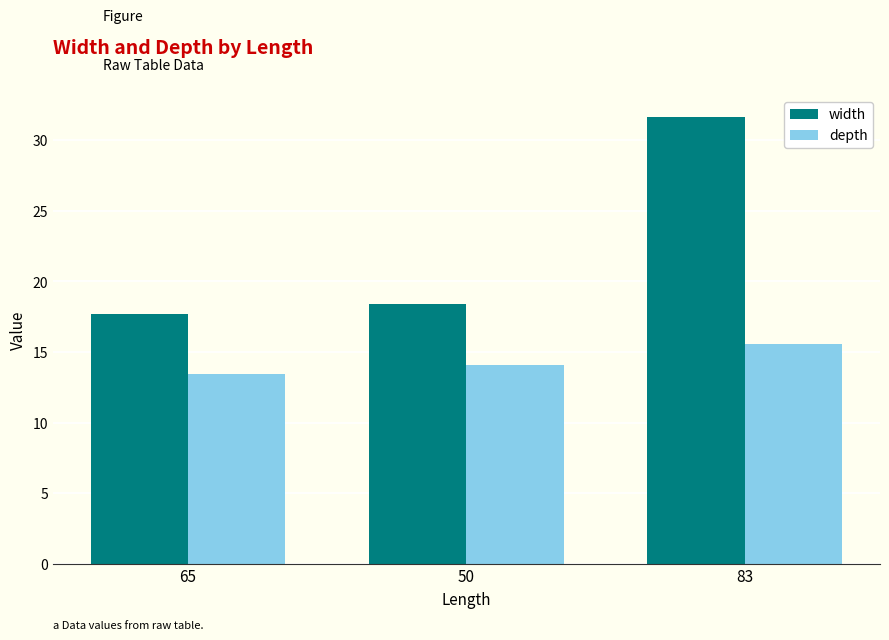

What are all the series names shown in the legend?

width, depth